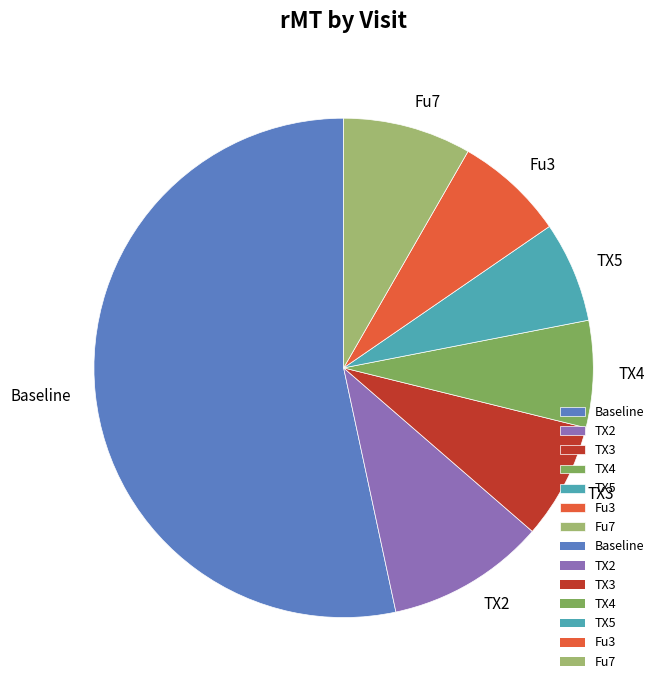

Is it true that TX5 is 7% of the pie?

True